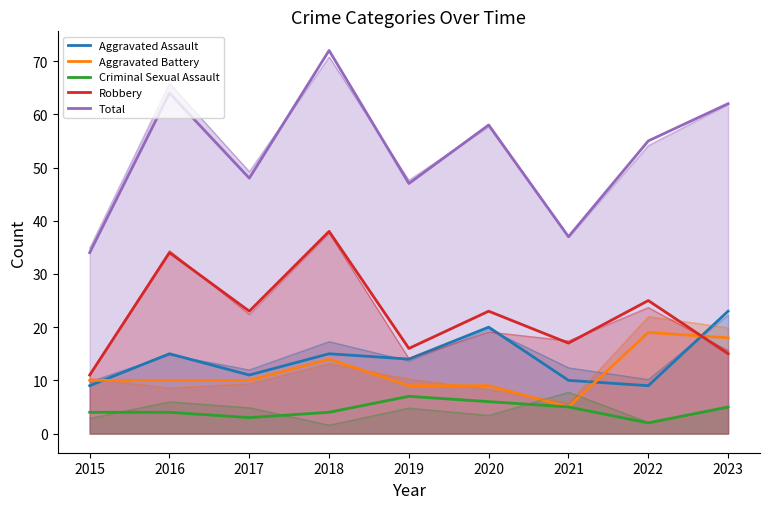

How many times do Robbery and Aggravated Assault cross each other?

1